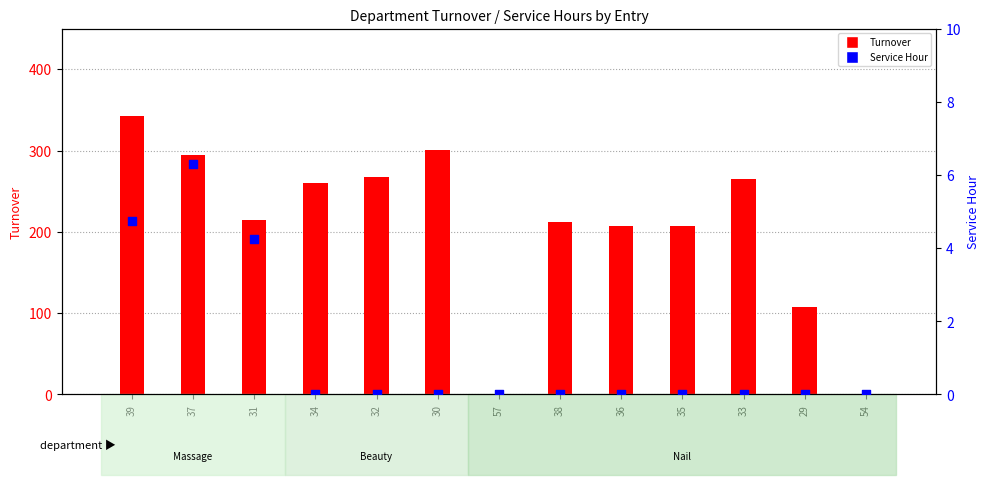

Which series has the widest spread of Y values?

Turnover